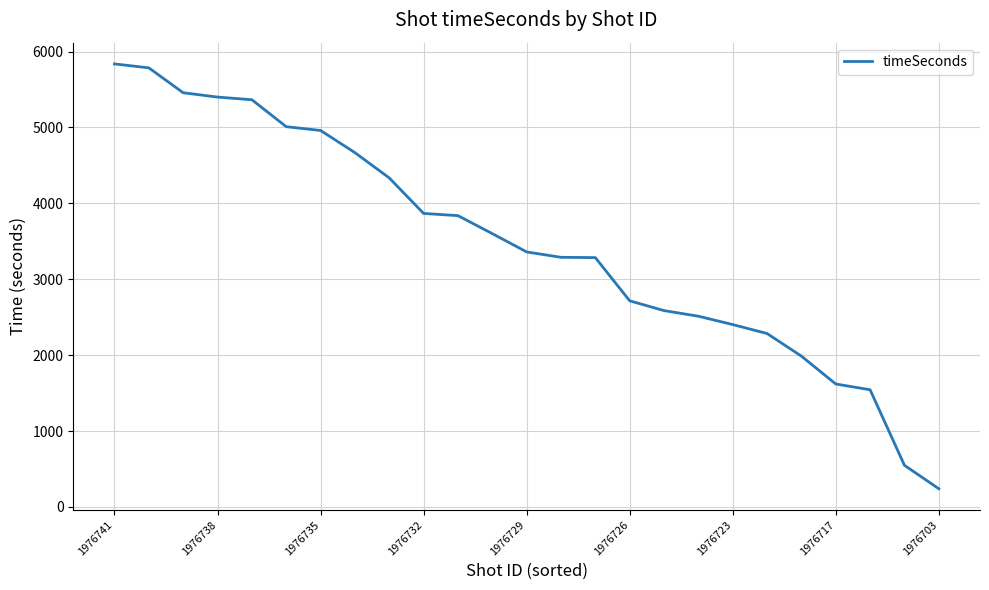

What is the minimum value shown in the chart?

240